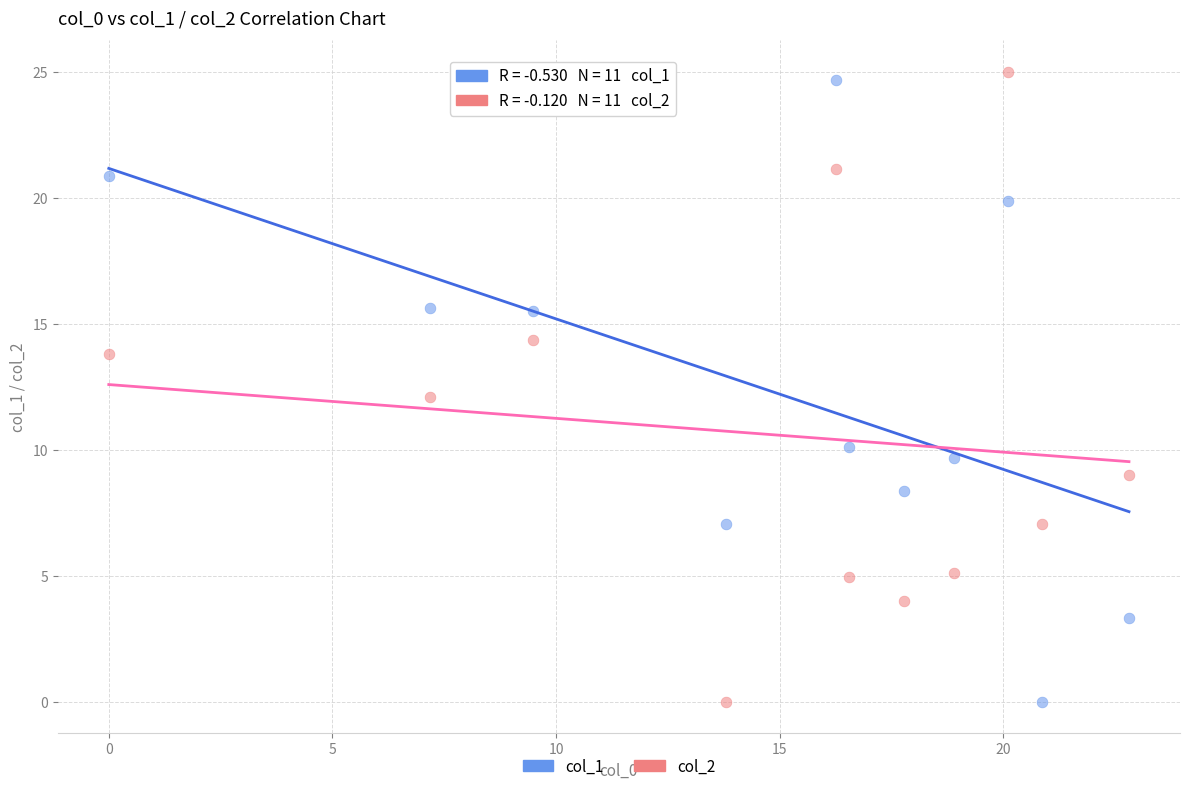

What is the X range (max minus min) for the scatter plot?

22.8